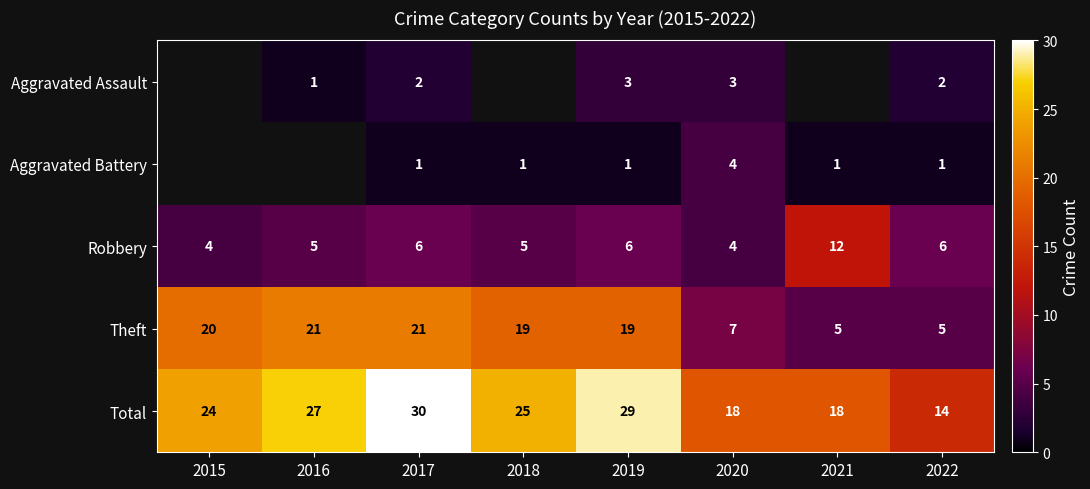

Count the Robbery values in the range 5 to 6.

5